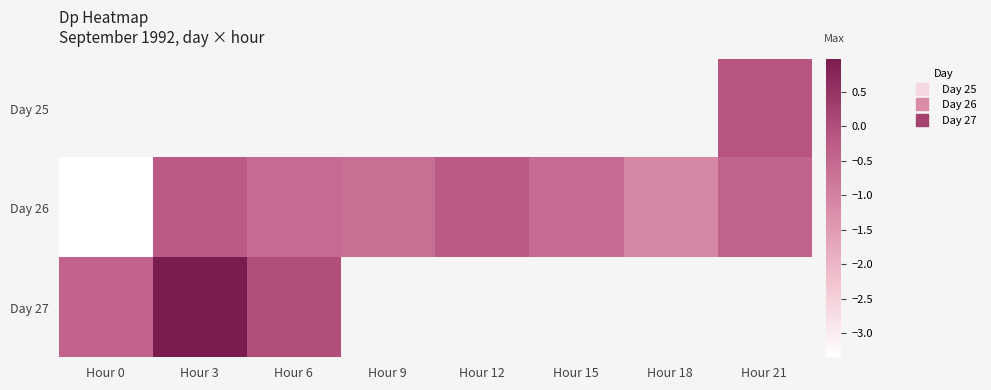

True or false: Day 26 has a value of -0.1 at Hour 12.

False